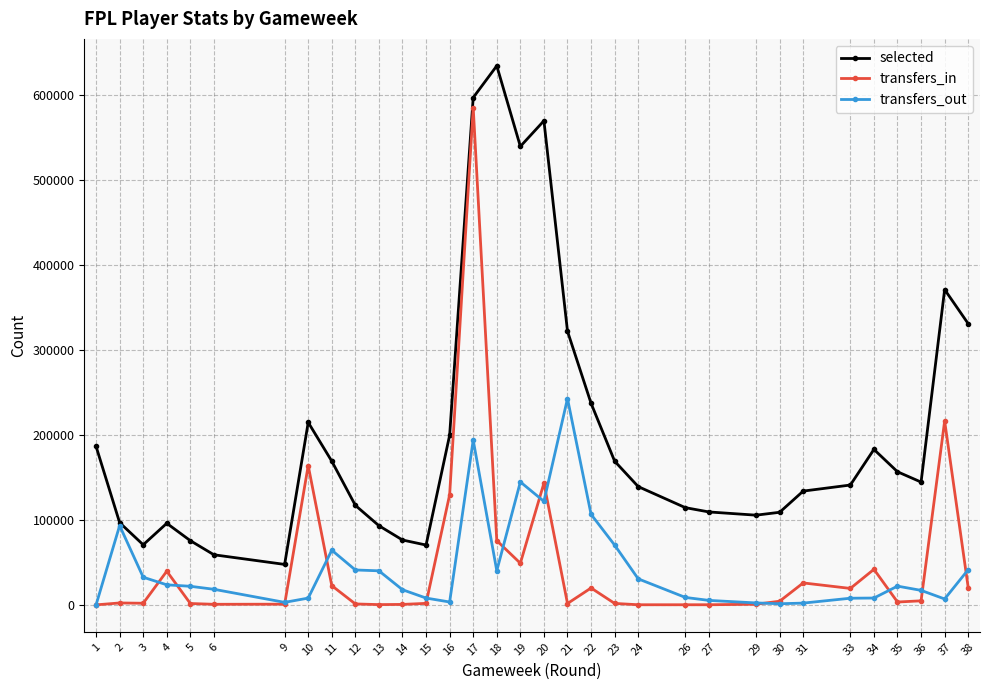

The value of selected at 20 is 300864. True or false?

False